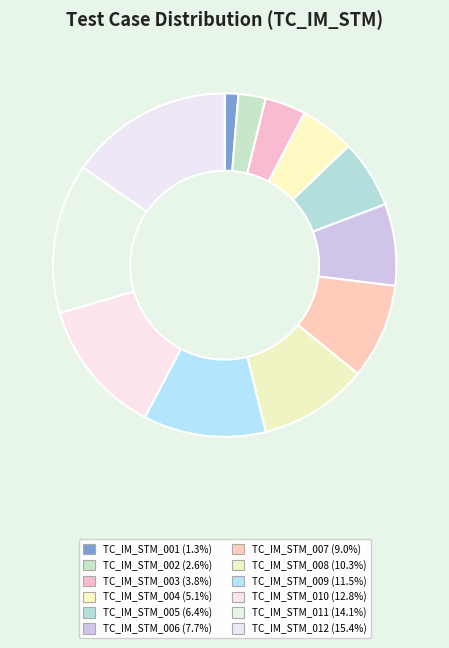

Is TC_IM_STM_002 the majority of the pie?

No